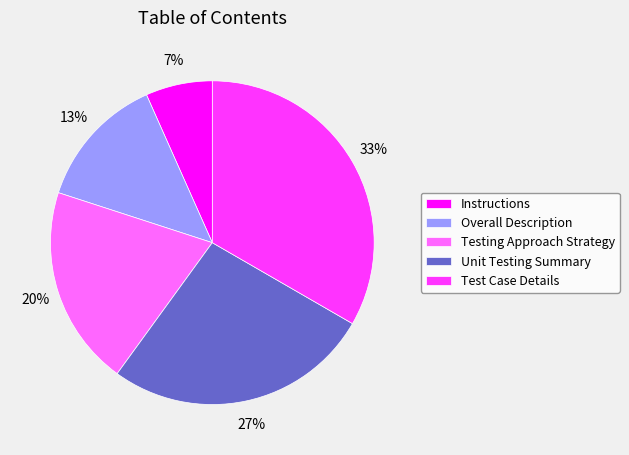

To the nearest percent, what is the combined percentage of Unit Testing Summary and Test Case Details?

60%